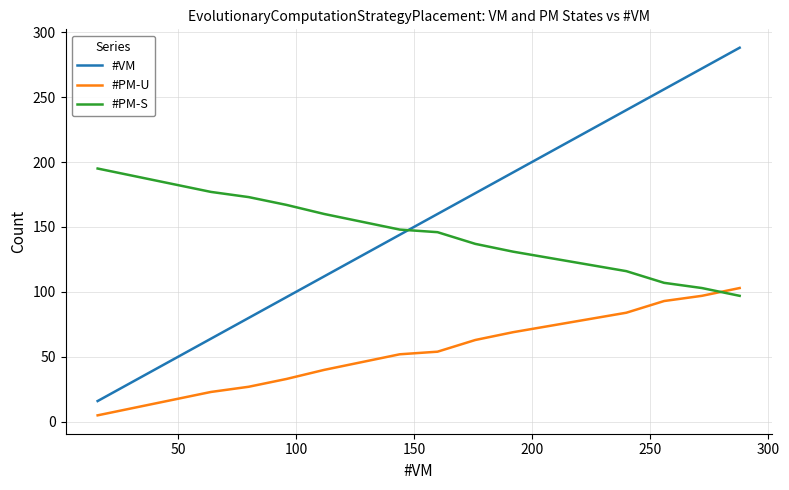

What is the difference between the maximum and minimum values in the #VM series?

272